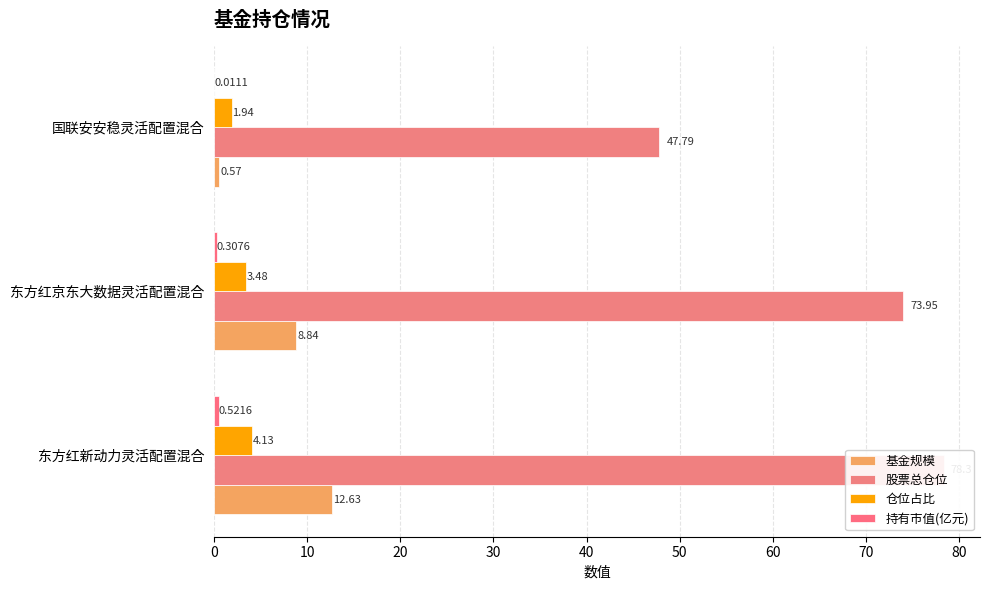

What are all the series names shown in the legend?

基金规模, 股票总仓位, 仓位占比, 持有市值(亿元)